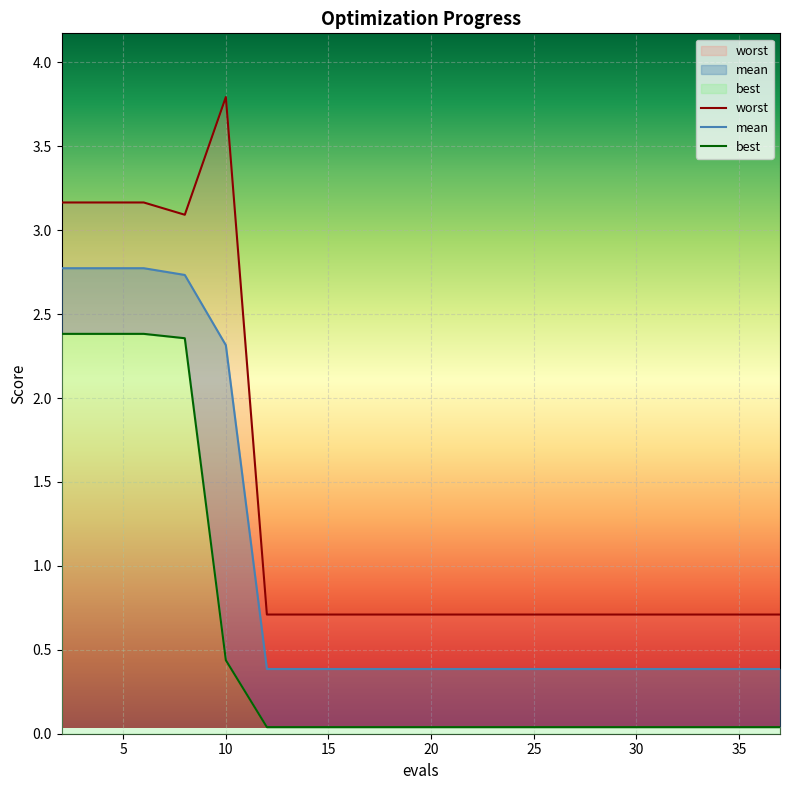

The value of worst at 17 is 0.3. True or false?

False